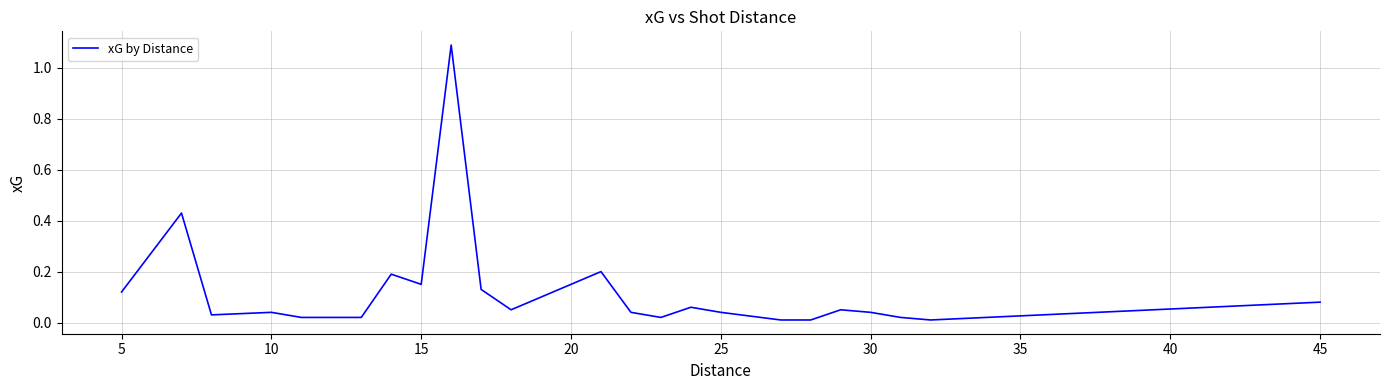

What is the maximum value shown in the chart?

1.1